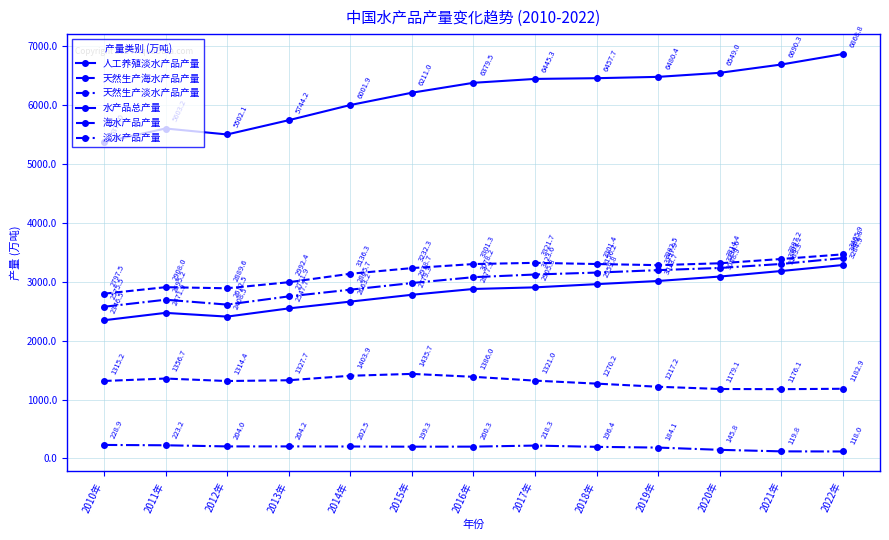

In 天然生产淡水产品产量, how many points are higher than both neighbors (excluding endpoints)?

2